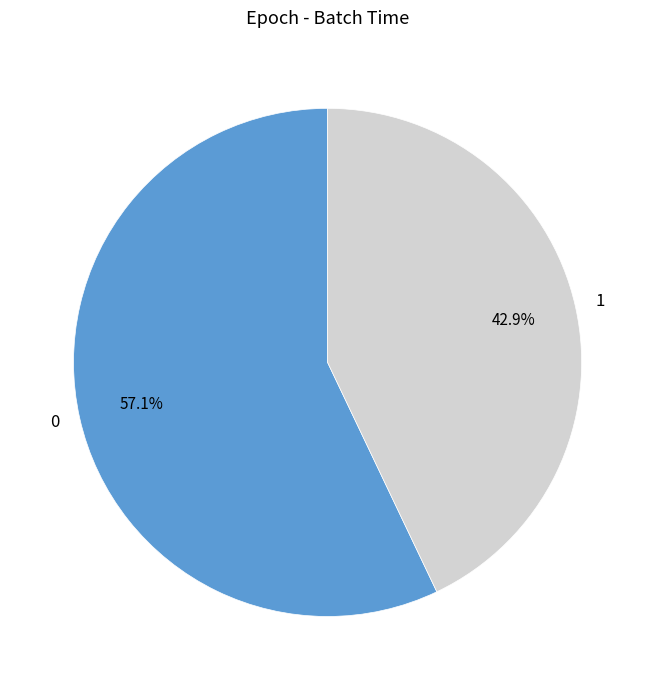

What portion of the pie excludes 0?

42.9%